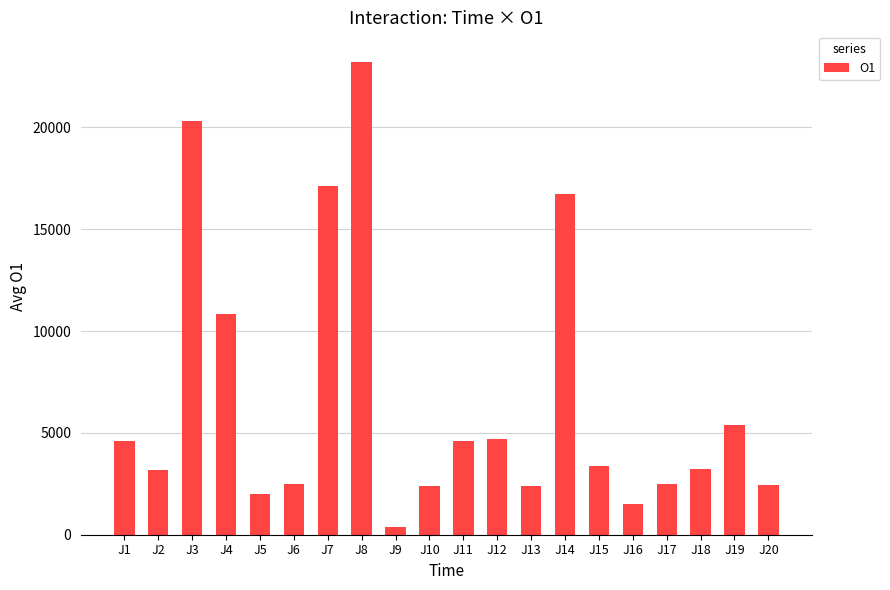

What is the value of the 2nd bar from the left?

3184.7